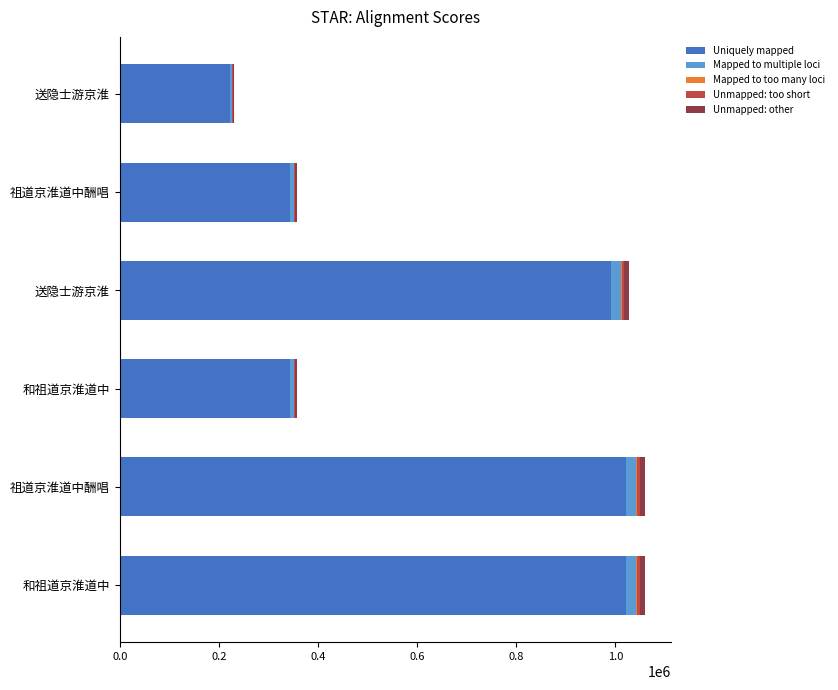

How many series are shown in this chart?

5